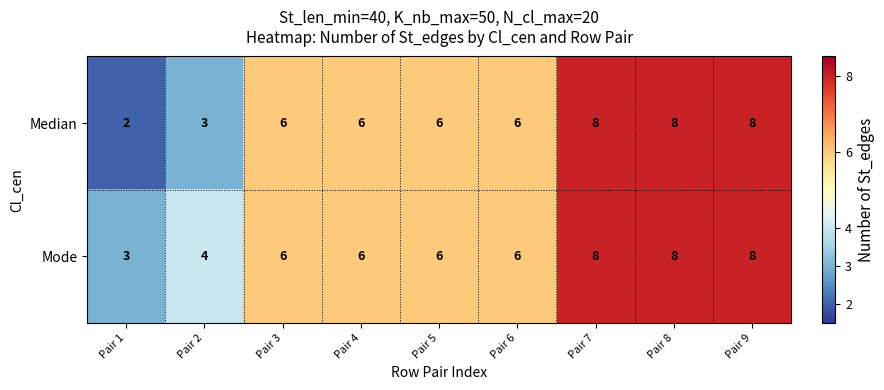

Rank the series by their average value, from highest to lowest.

Mode, Median